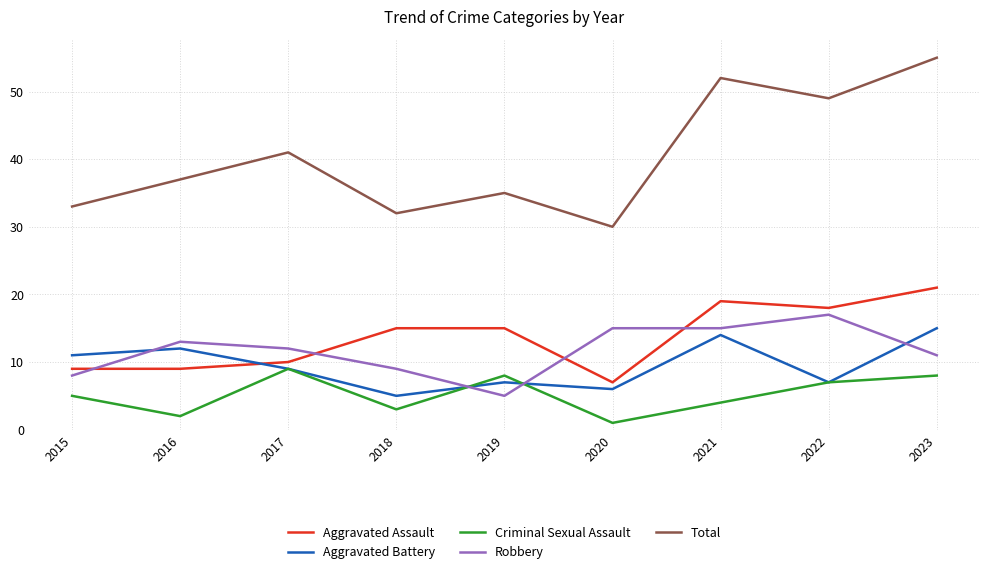

Is the value of Robbery at 2015 greater than the value of Criminal Sexual Assault at 2018?

Yes